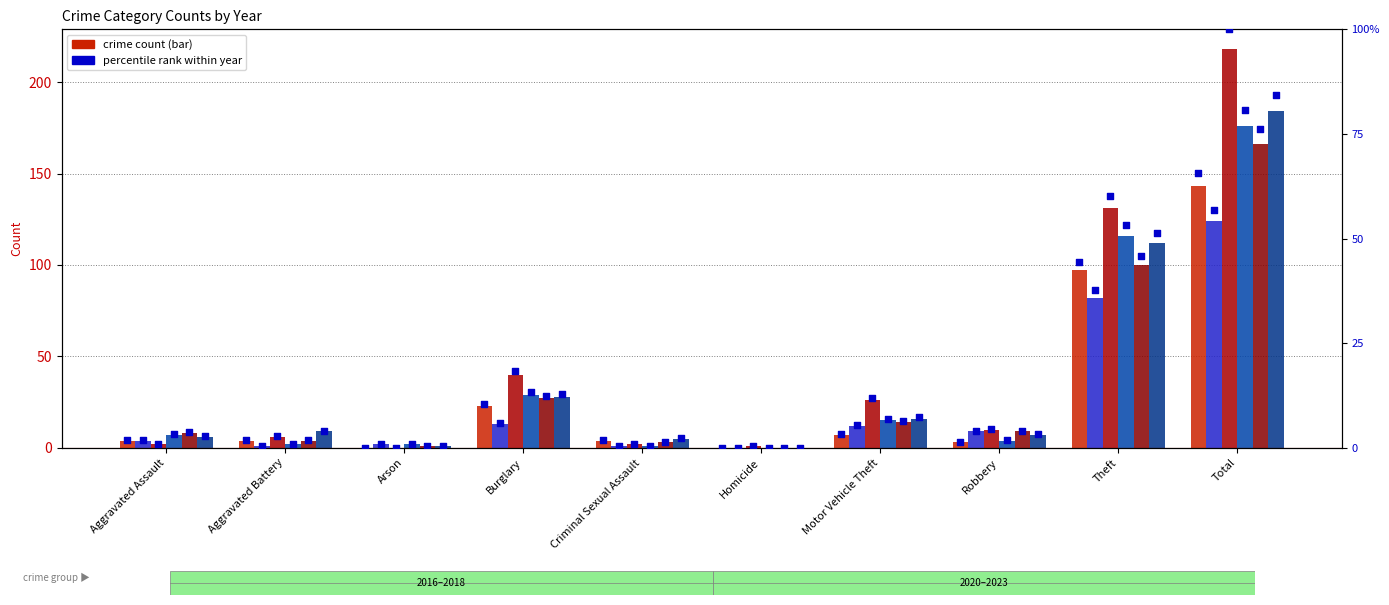

At how many categories does at least one series exceed 72?

2